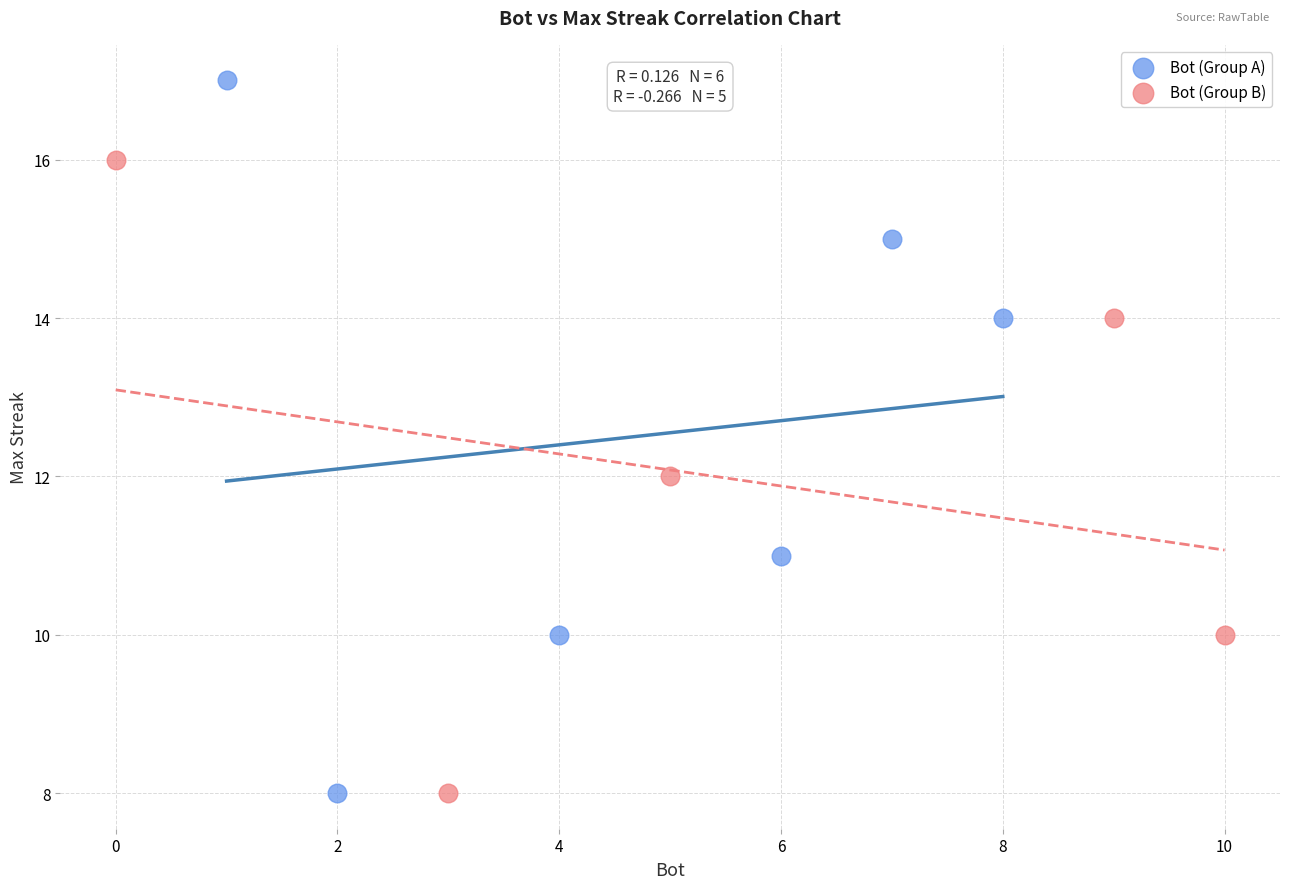

Which series contains the highest Y value?

Bot (Group A)